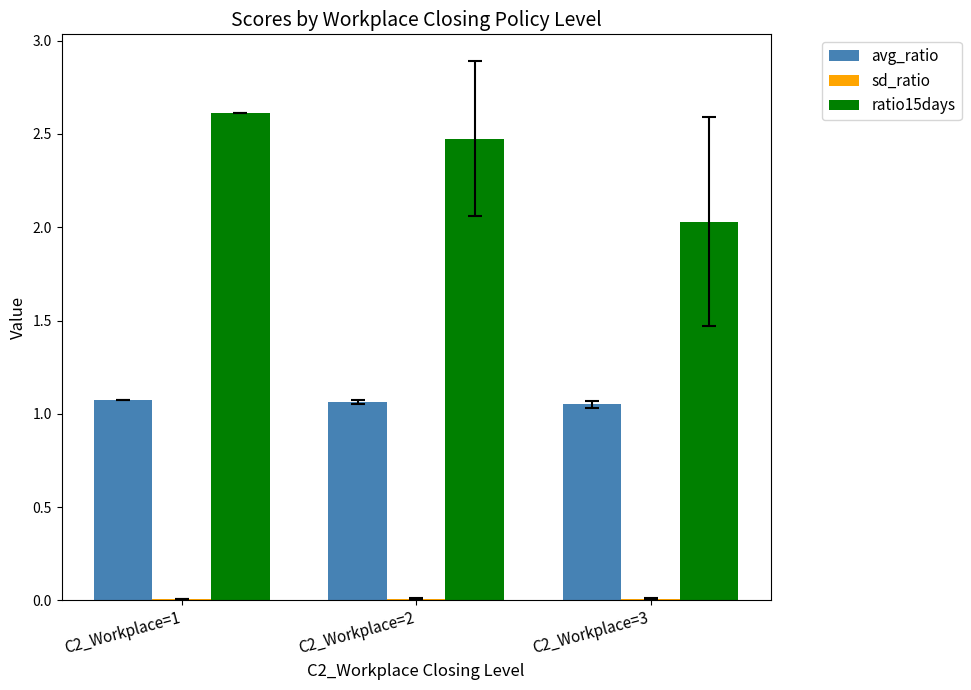

At which label does ratio15days reach its peak?

C2_Workplace=1